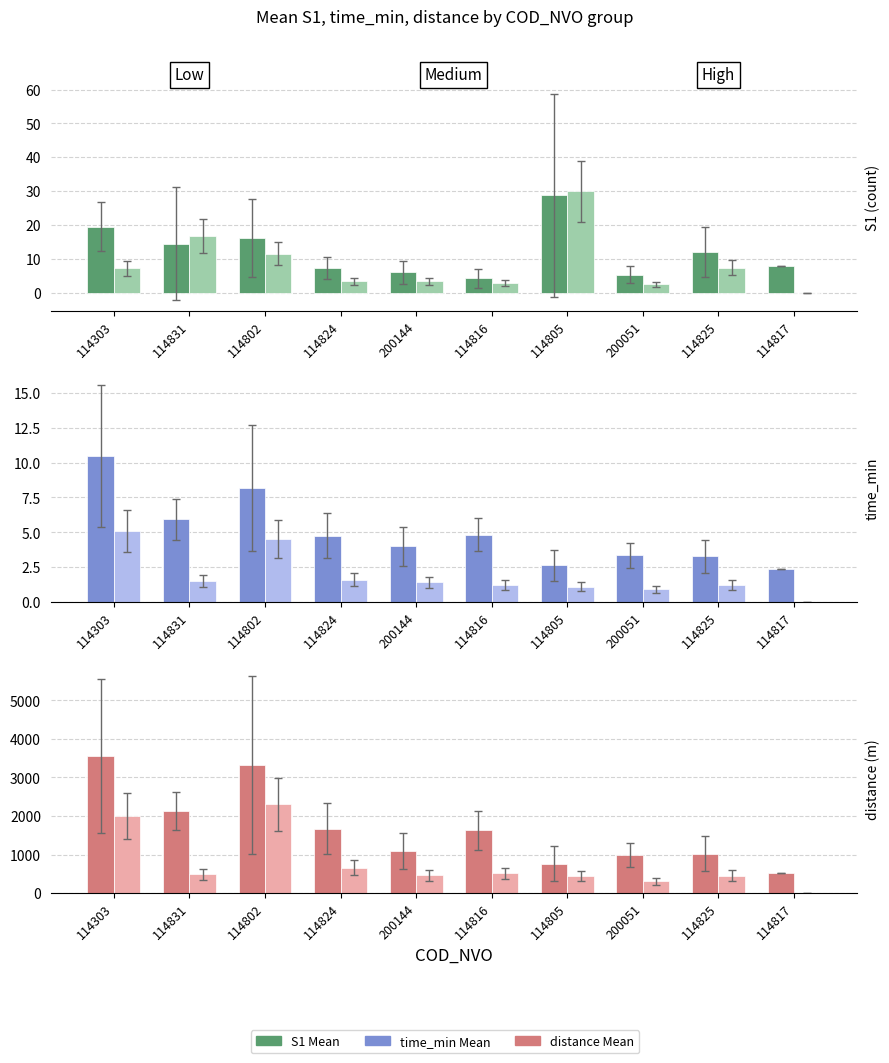

How many values in the Mean series are below 1624?

5